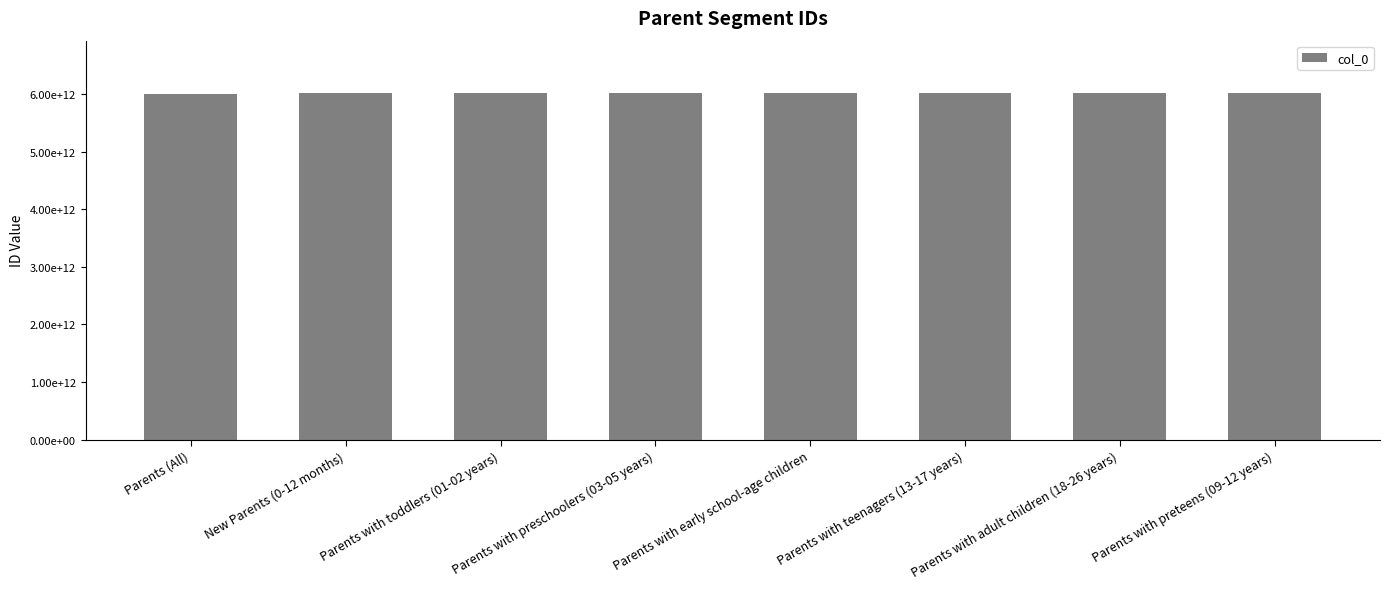

What is the change in value from Parents with preschoolers (03-05 years) to Parents with adult children (18-26 years)?

+189600